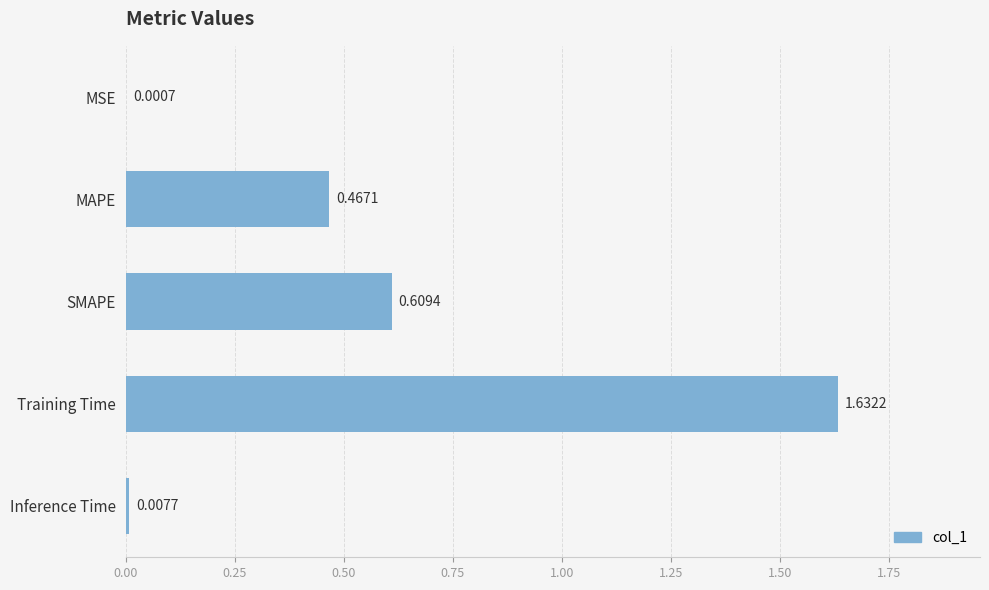

At which category does the chart reach its peak across all series?

Training Time